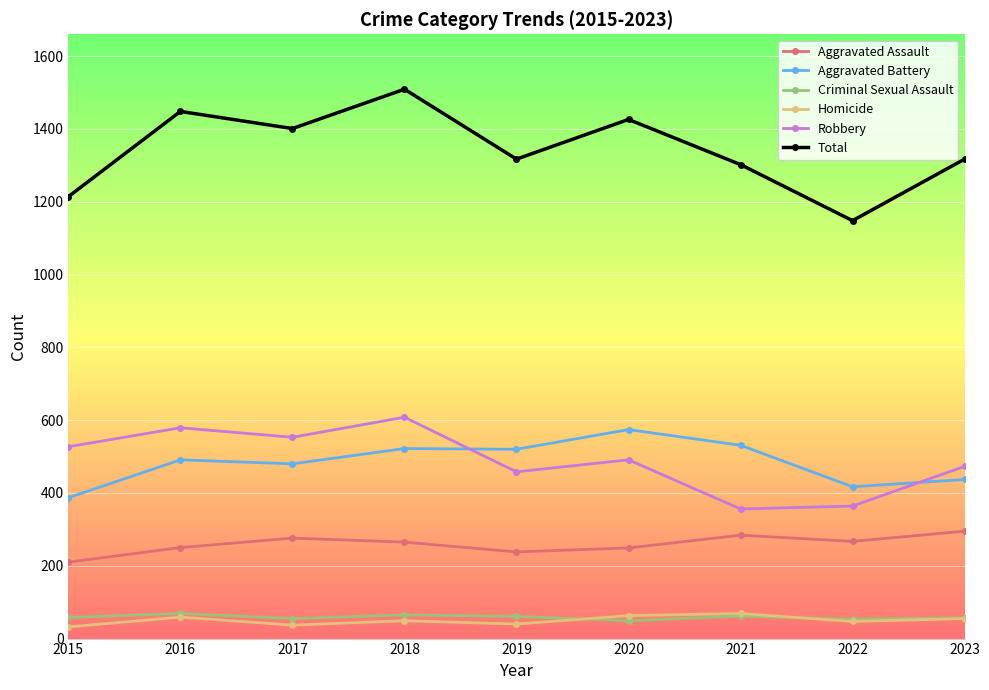

Which series has the largest range (max minus min)?

Total